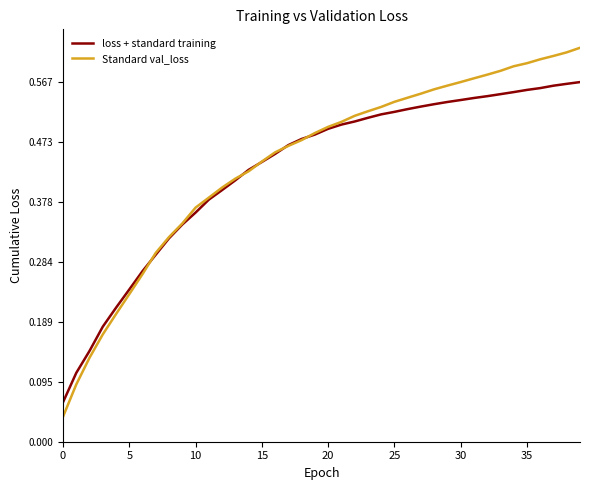

Which series has the widest spread of values?

Standard val_loss